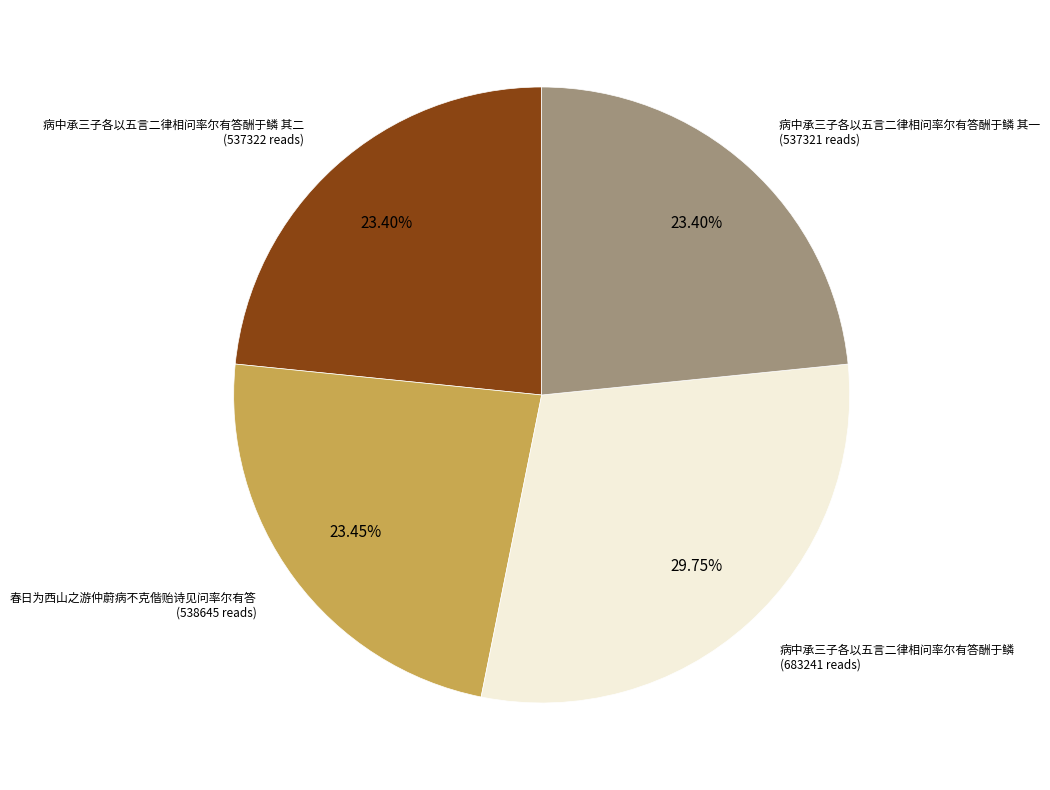

The 病中承三子各以五言二律相问率尔有答酬于鳞 其一 slice represents 23% of the pie. True or false?

True